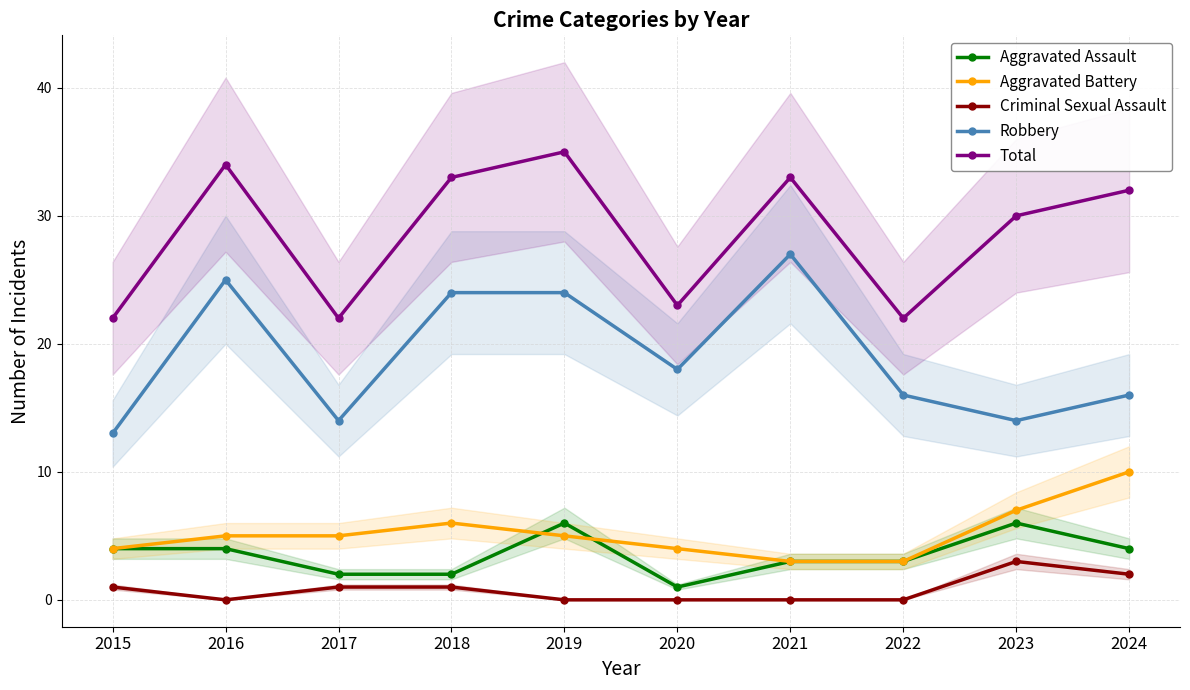

True or false: Criminal Sexual Assault and Total cross at least once.

False